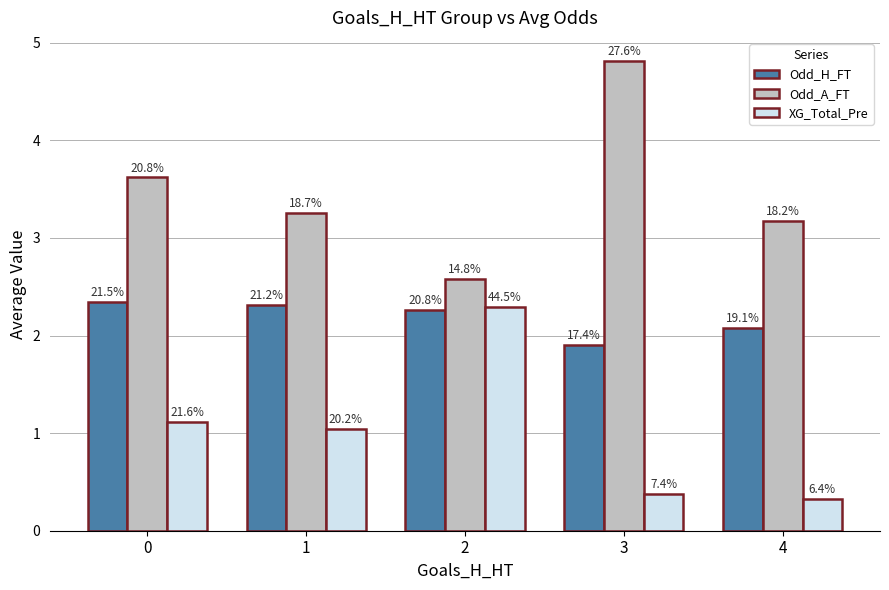

List the series in order of their overall mean, lowest first.

XG_Total_Pre, Odd_H_FT, Odd_A_FT